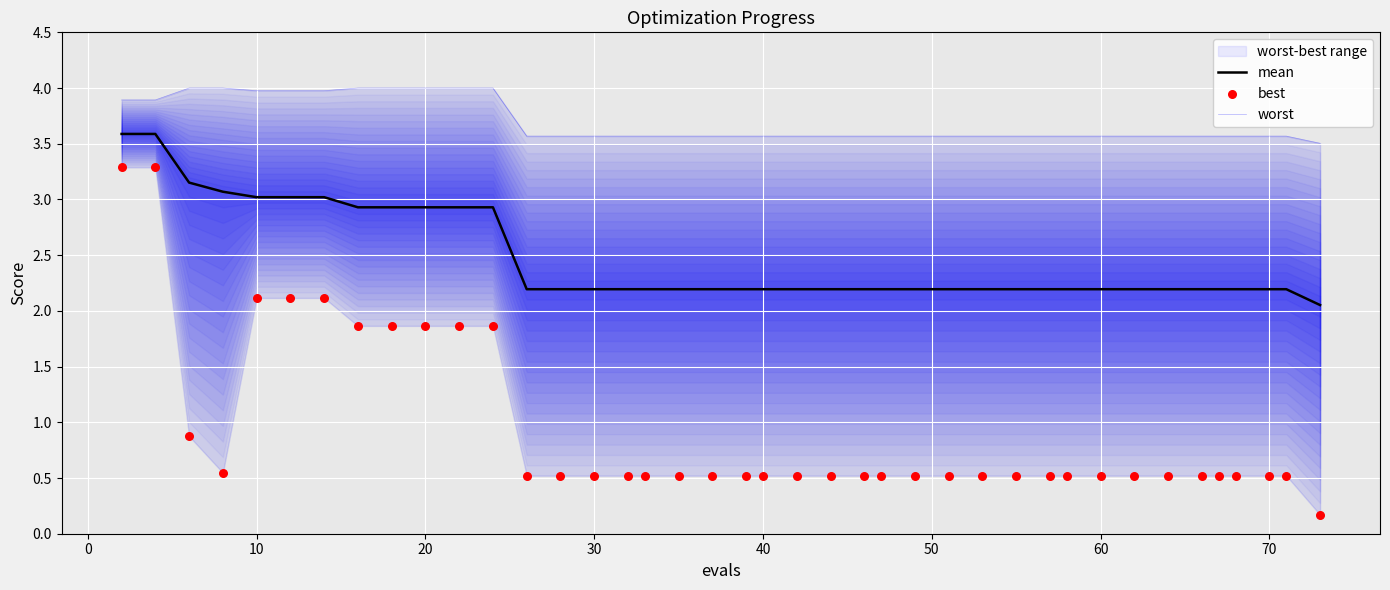

Which series has the largest total across all categories?

worst